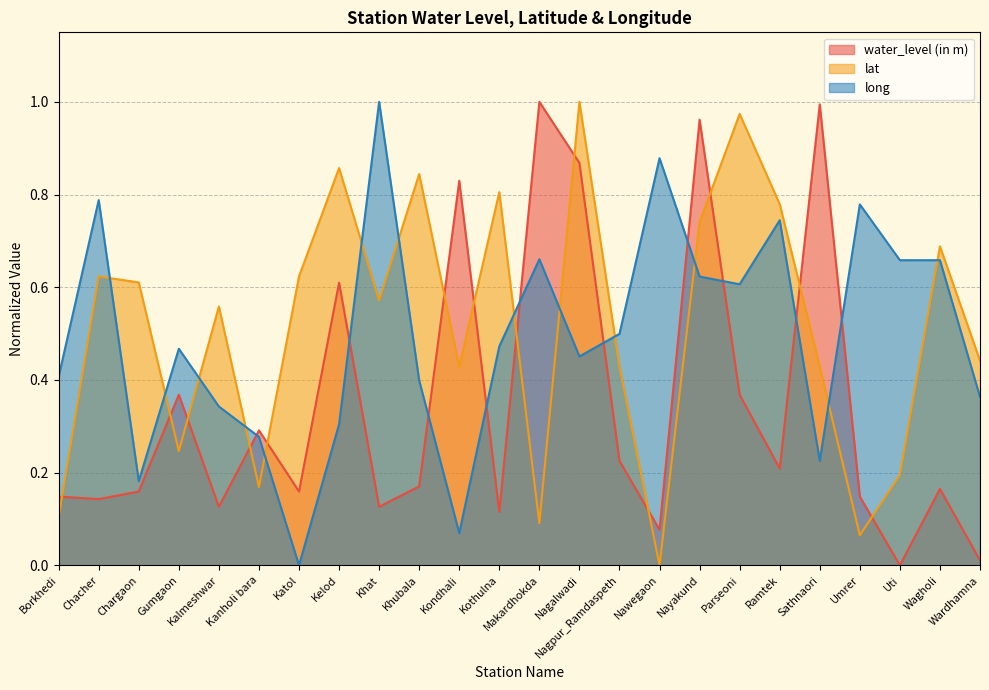

Which series has the largest total across all categories?

lat